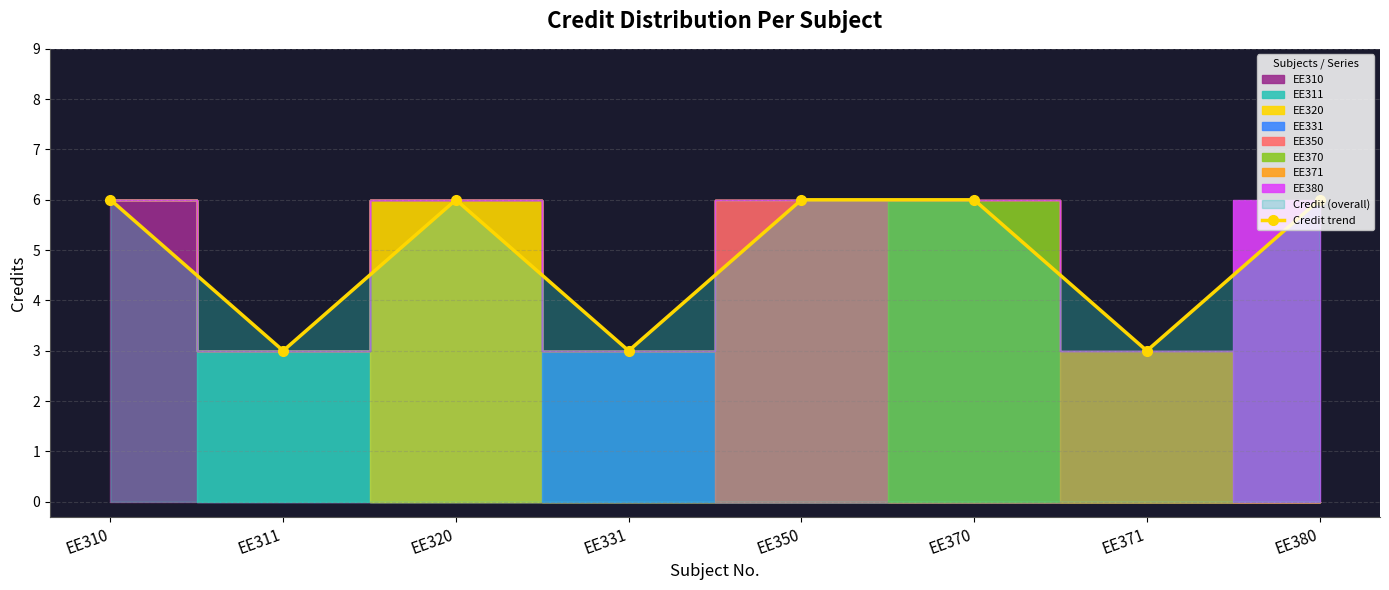

True or false: the data shows 3 at EE380.

False